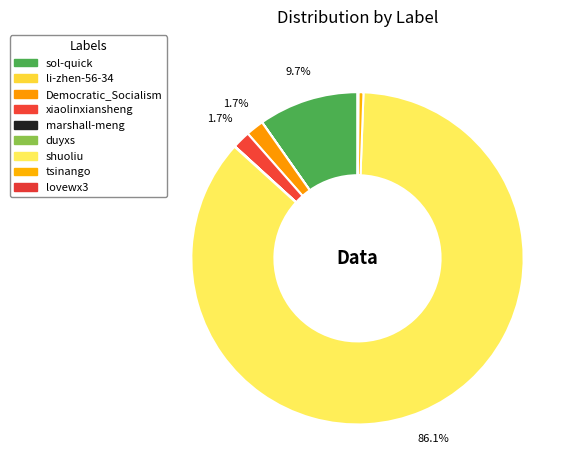

What percentage is the xiaolinxiansheng slice, to the nearest percent?

2%